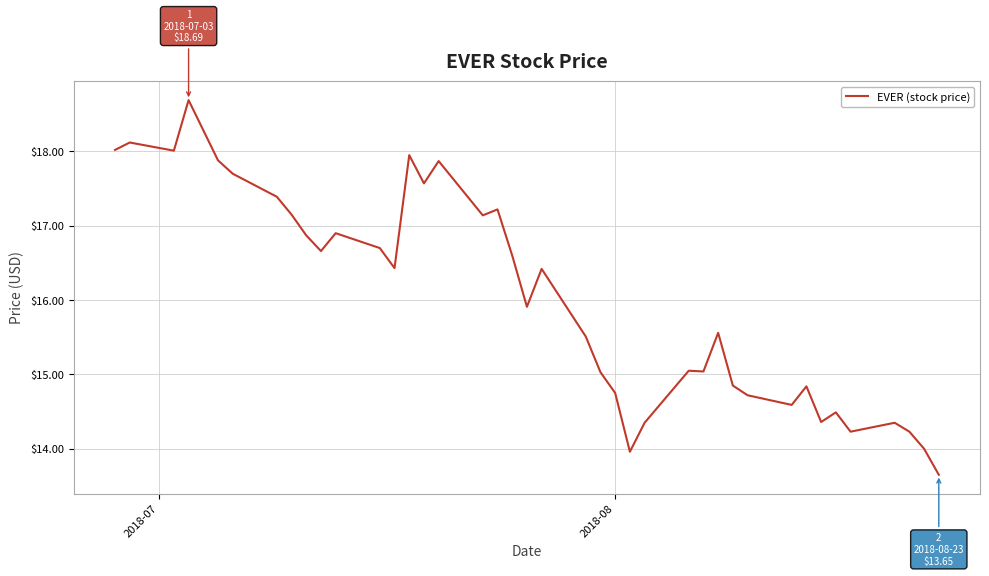

What is the maximum value shown in the chart?

18.7